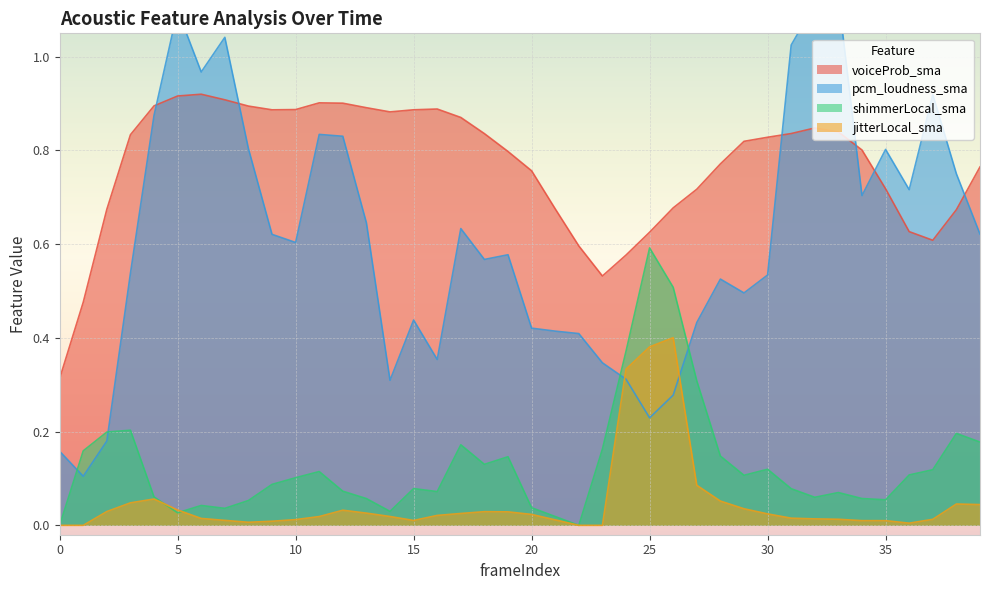

Which series has the largest range (max minus min)?

pcm_loudness_sma